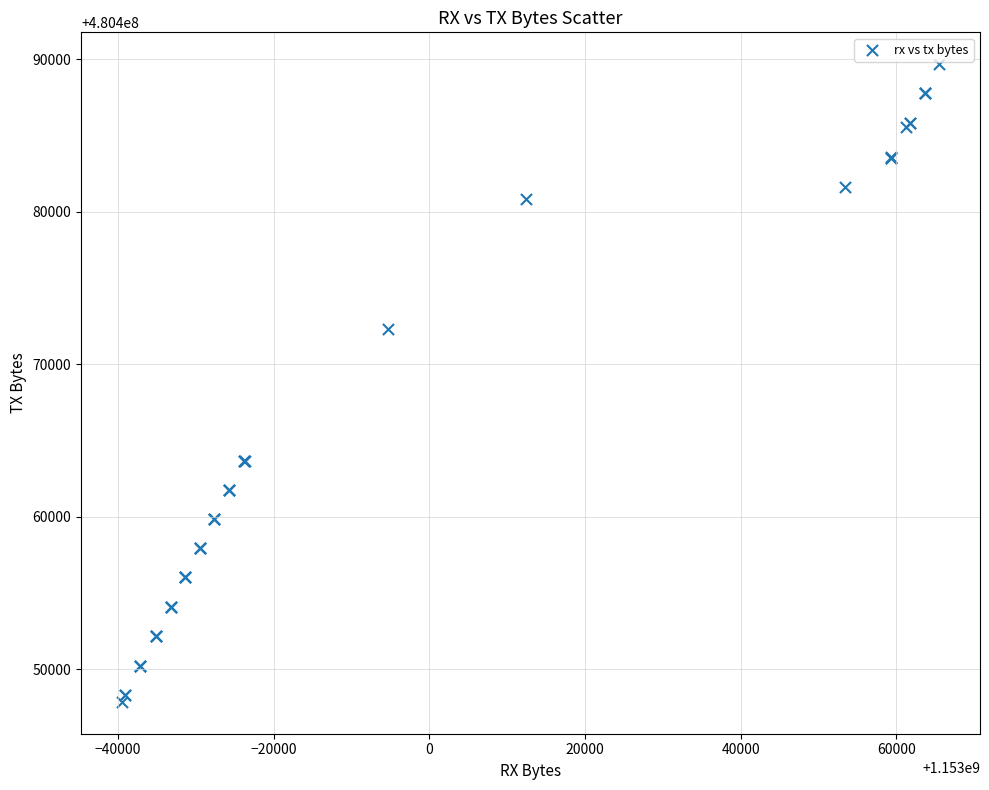

What Y value in the scatter plot is closest to 480468757?

480472320